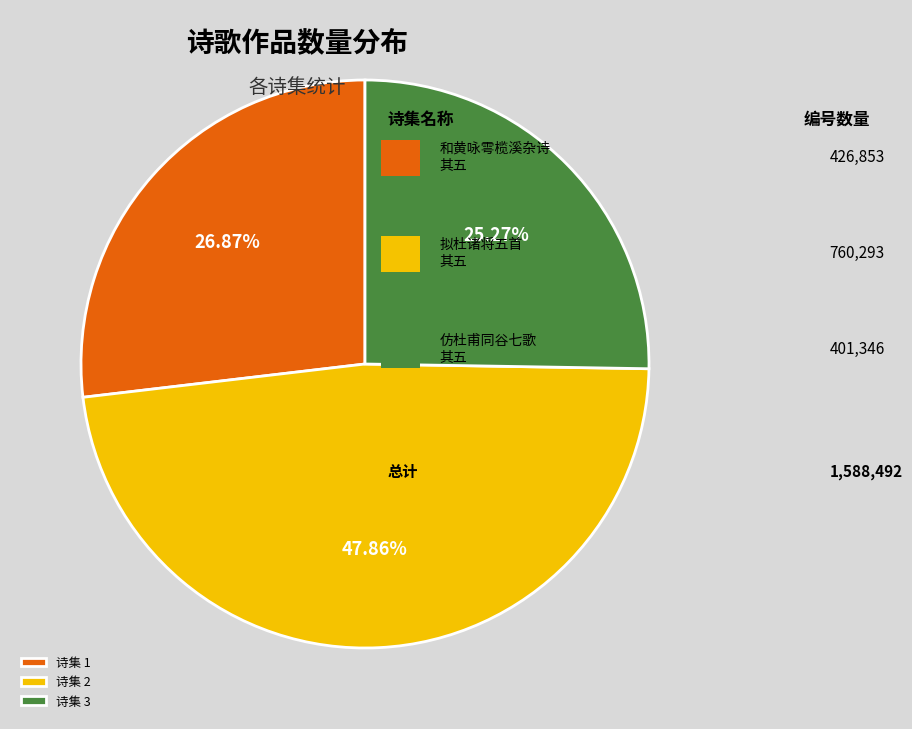

Combined, do 诗集 3 and 诗集 2 account for over 50%?

Yes